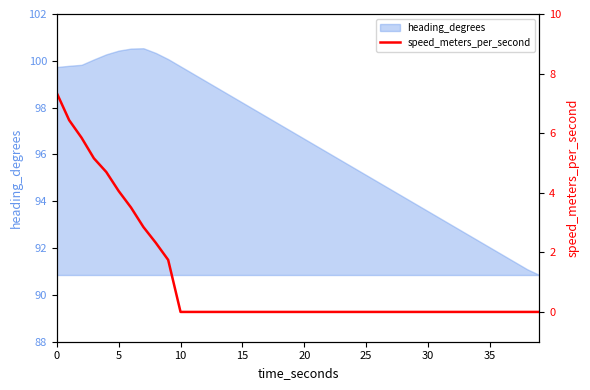

What is the sum of all values?

44.0